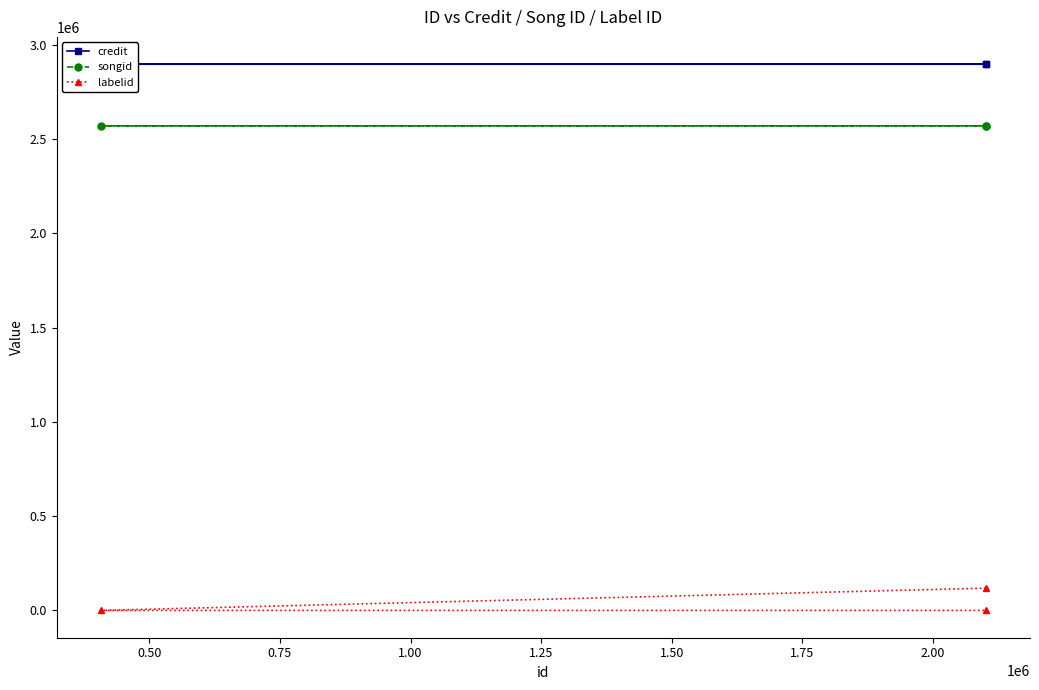

What is the sum of all credit values?

8691715